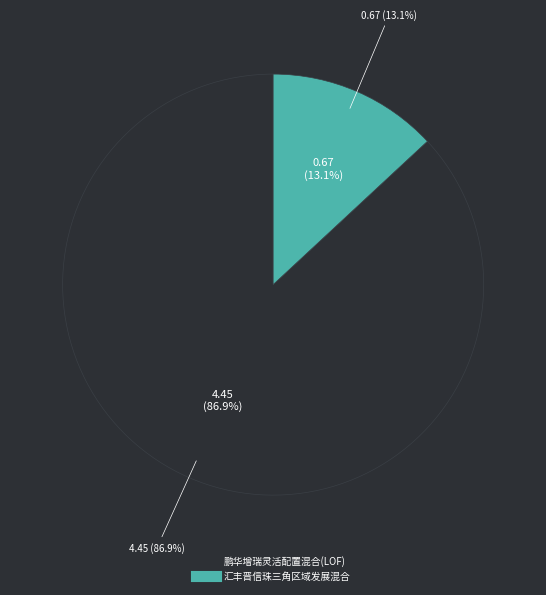

Count the number of slices in the pie.

2